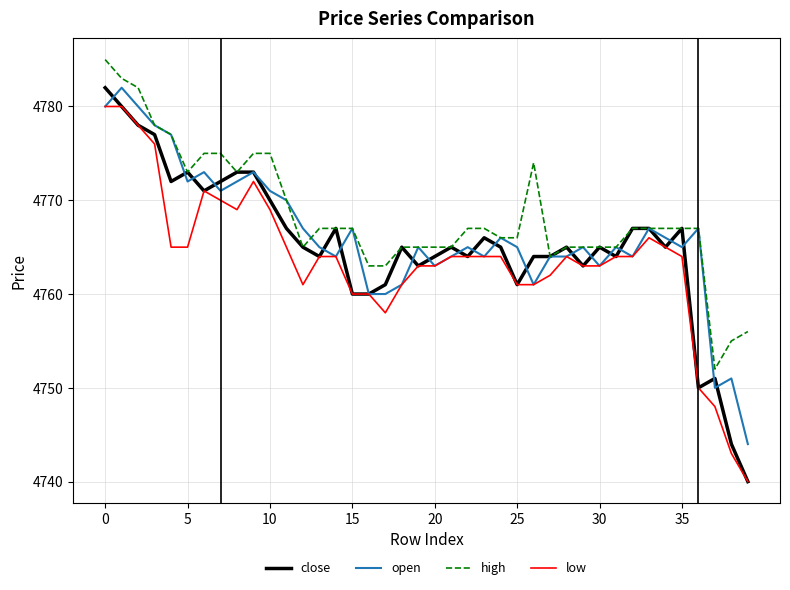

True or false: high and low intersect in this chart.

False